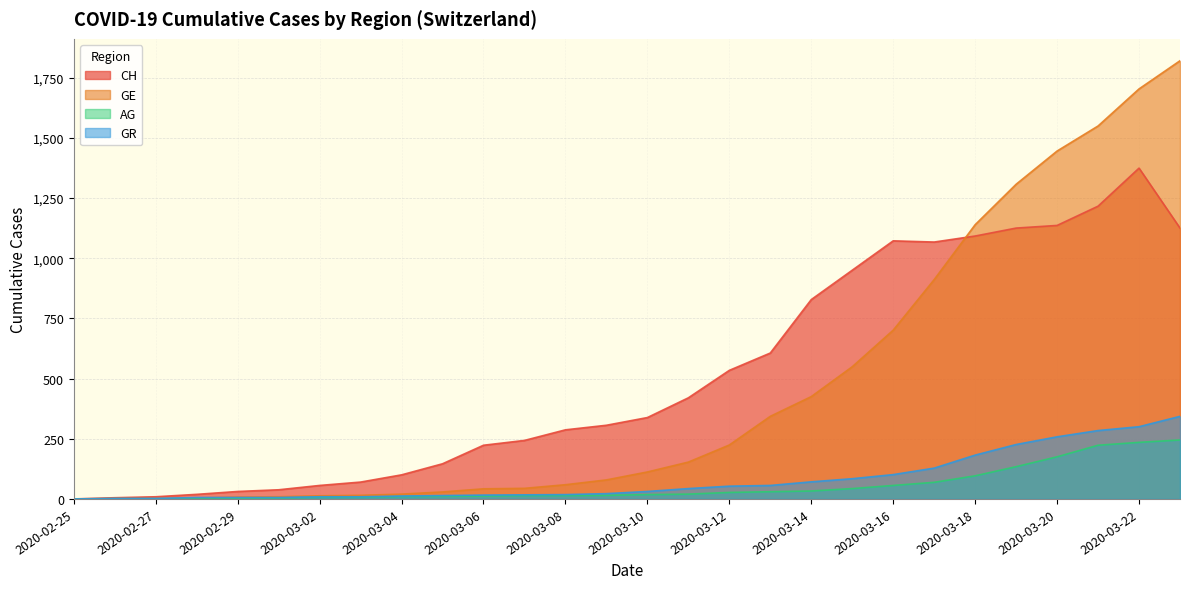

The value of GR at 2020-03-14 is 37. True or false?

False